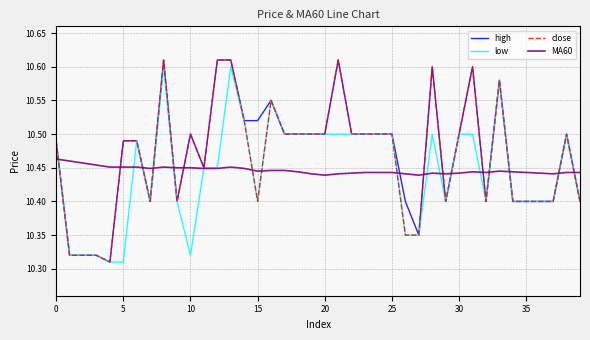

What is the minimum value for close?

10.3